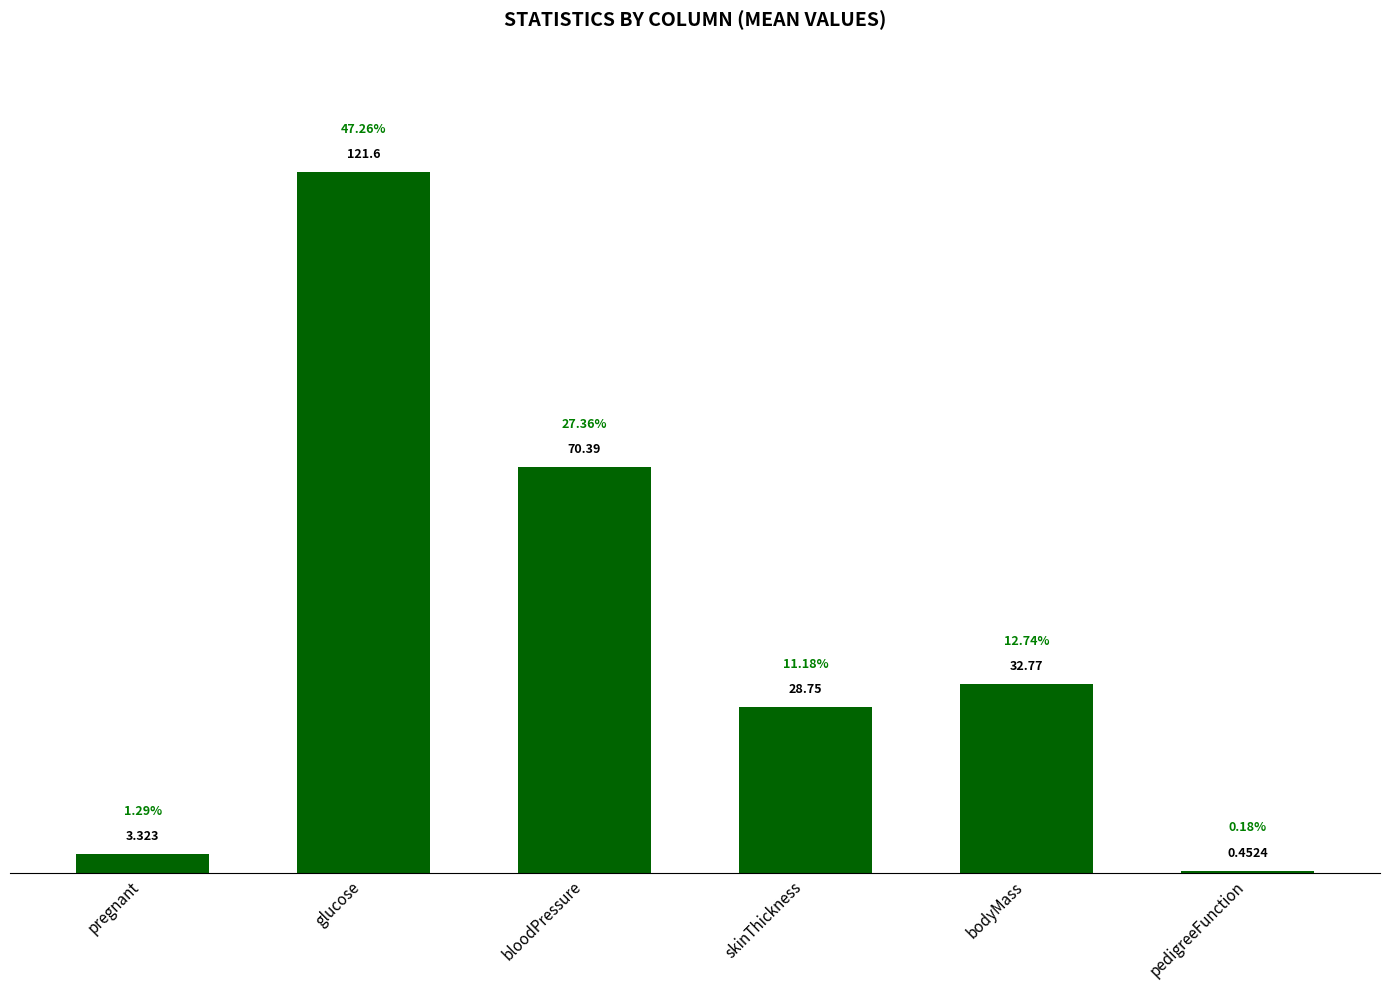

Between bloodPressure and skinThickness, which is larger?

bloodPressure